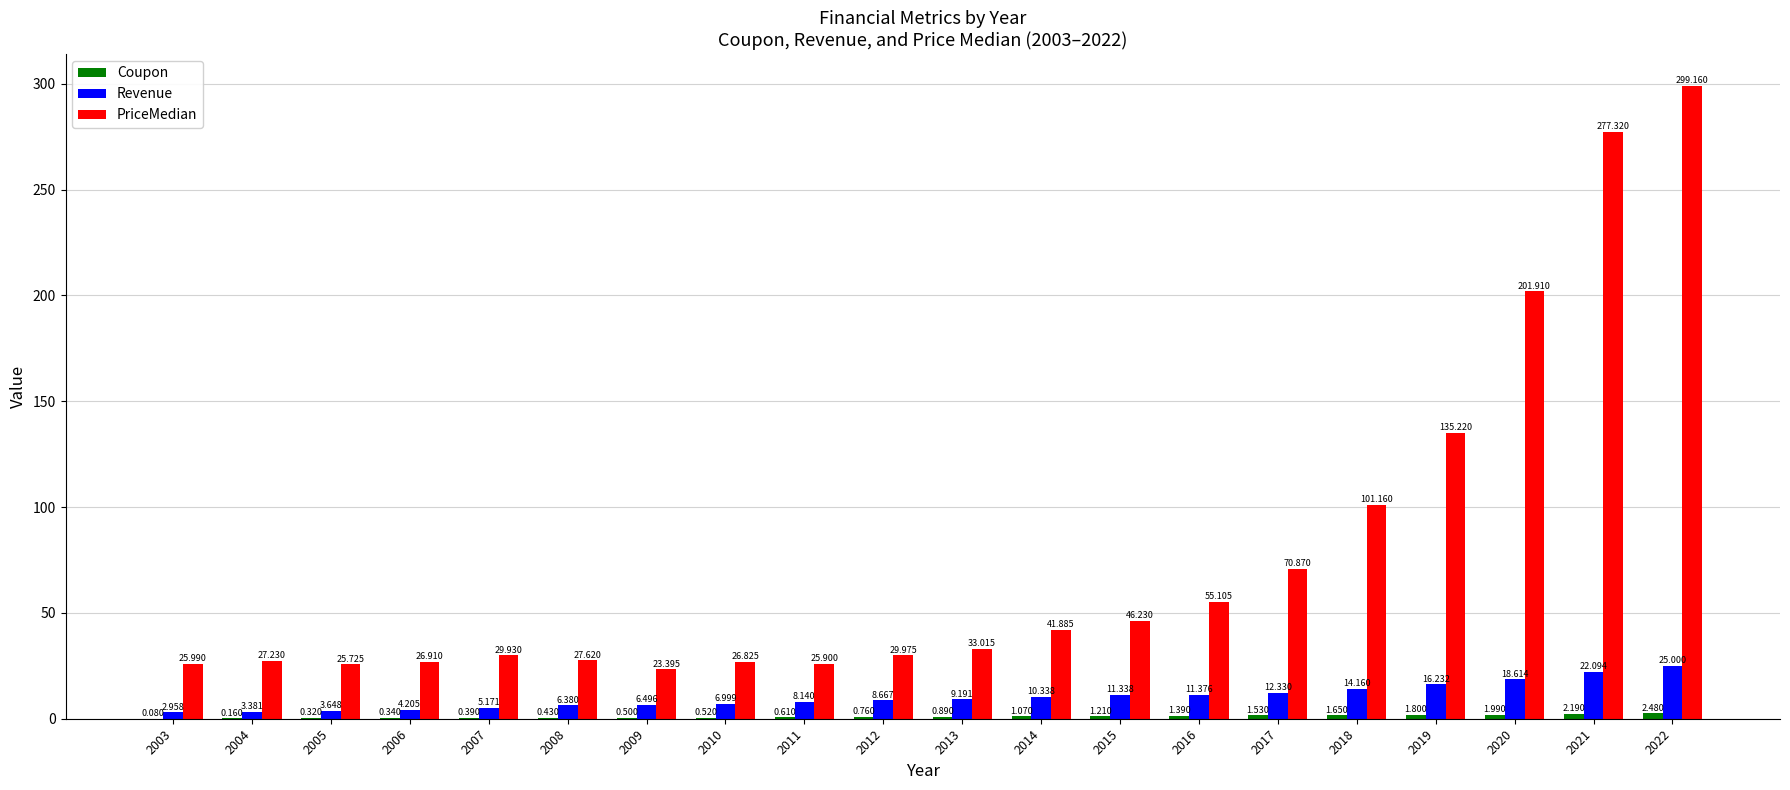

What is the average value of the PriceMedian series?

76.6